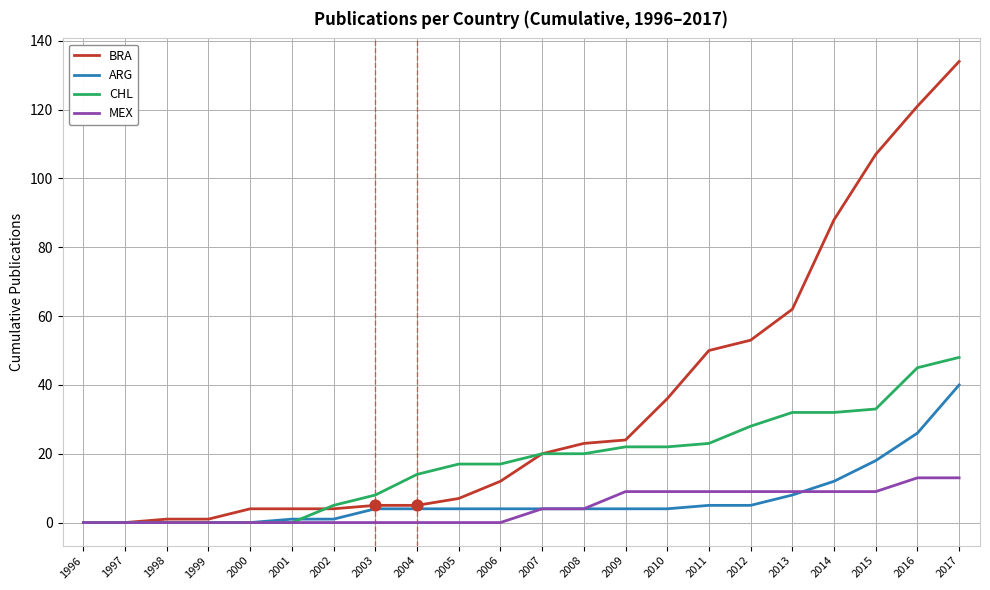

Between 2004 and 2007, which series saw the biggest shift?

BRA